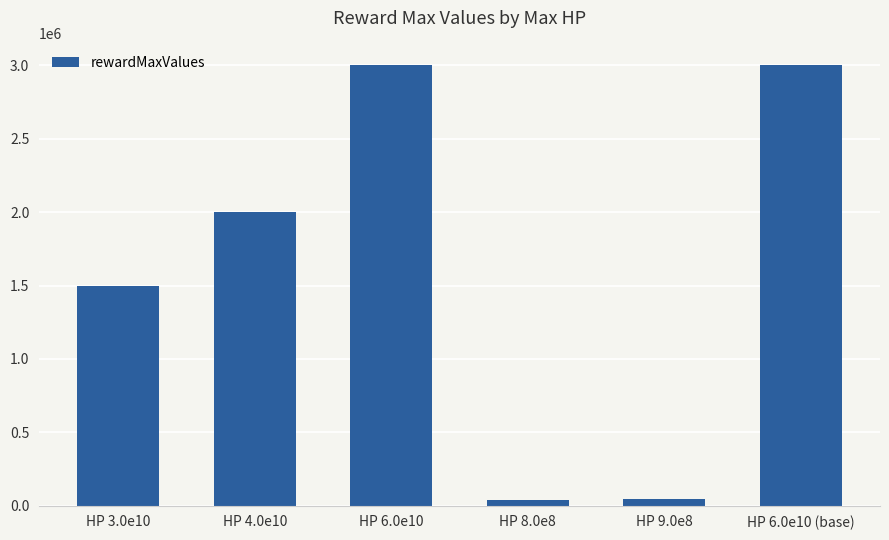

The value at HP 8.0e8 is 40000. True or false?

True